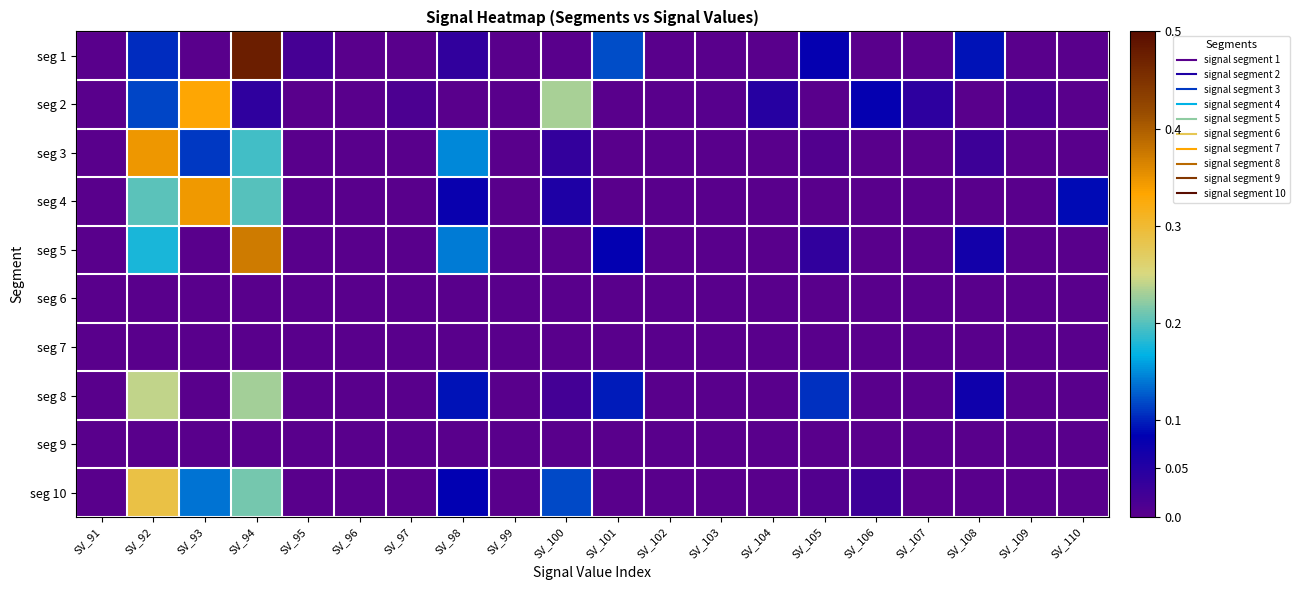

What is the total value across all series at SV_101?

0.3